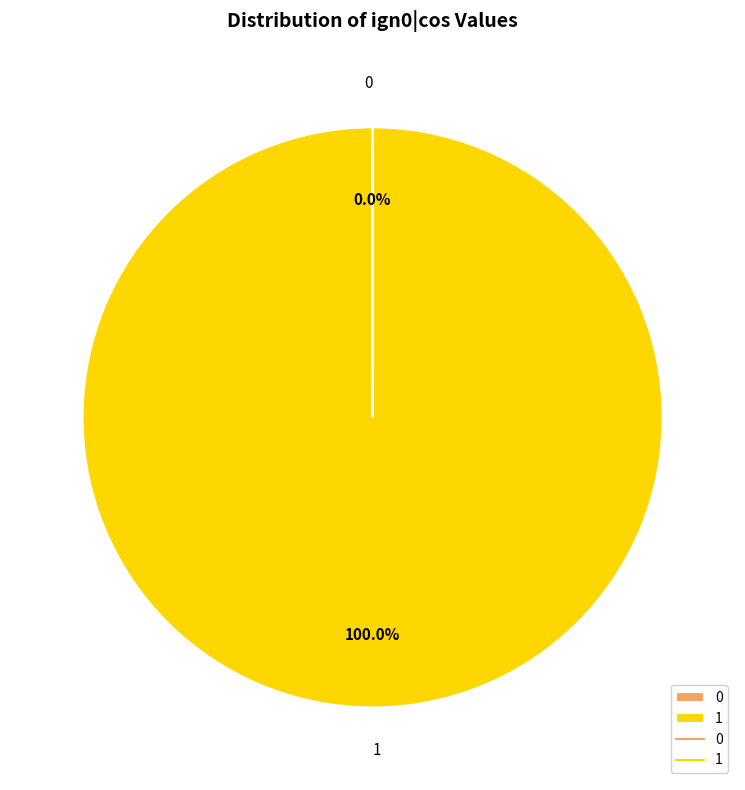

Does any single category account for the majority?

Yes